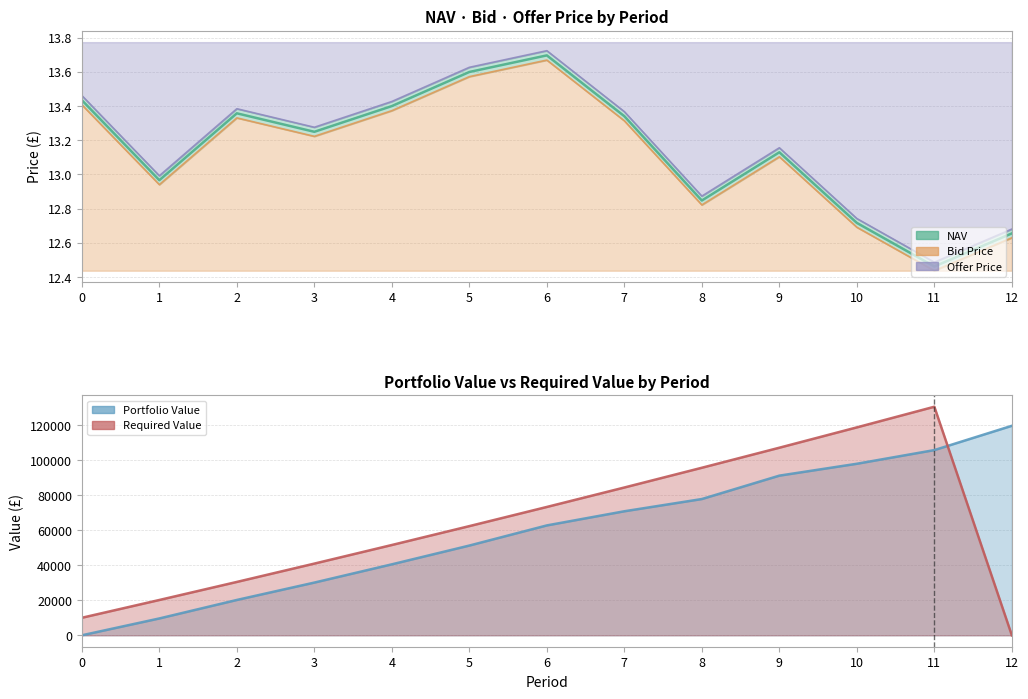

True or false: Bid Price and NAV intersect in this chart.

False